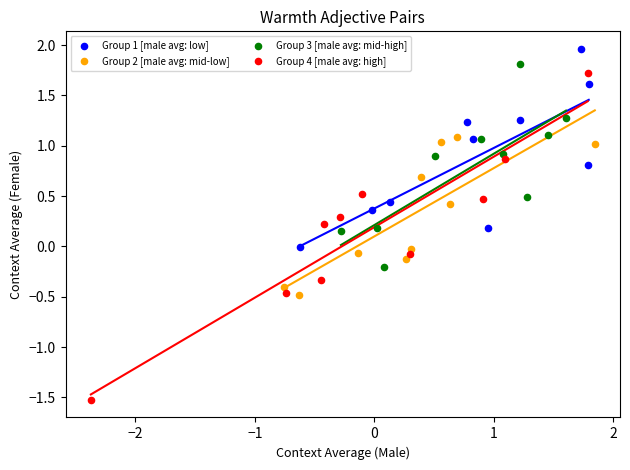

Which series has the widest spread of Y values?

Group 4 [male avg: high]